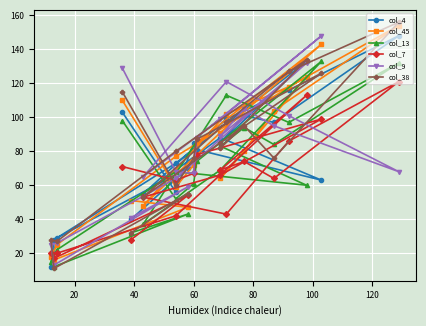

How many intersections are there between col_9 and col_45?

9